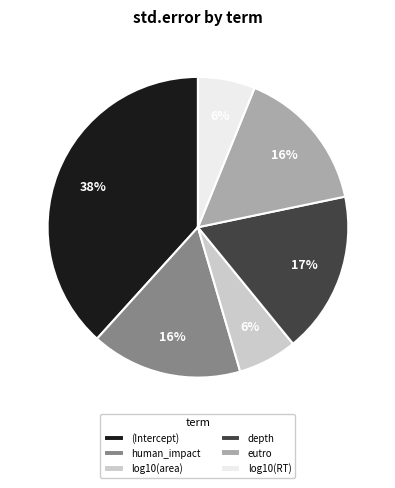

Does depth represent more than half of the total?

No